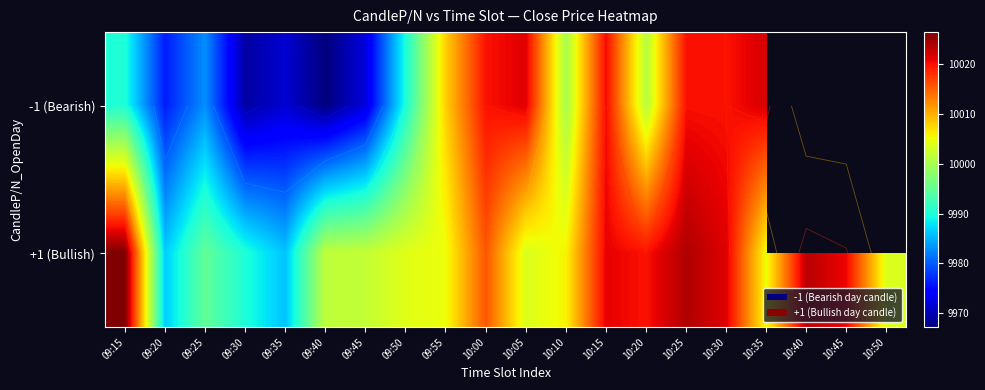

What is the sum of the +1 (Bullish) values at 10:30 and 10:20?

20041.5